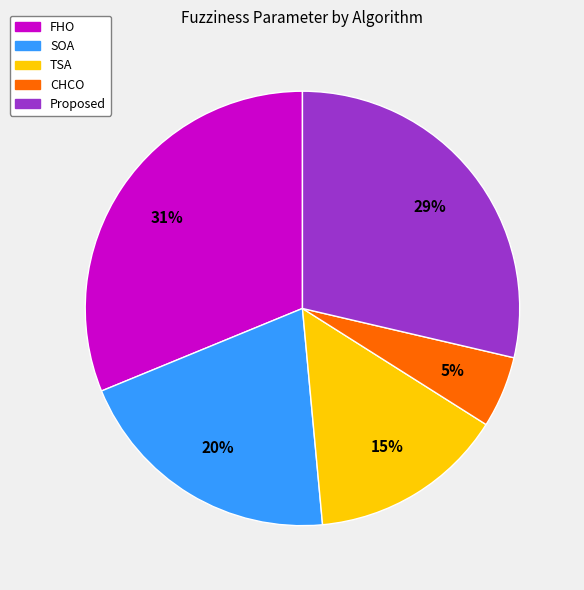

Is there a majority slice in this chart?

No